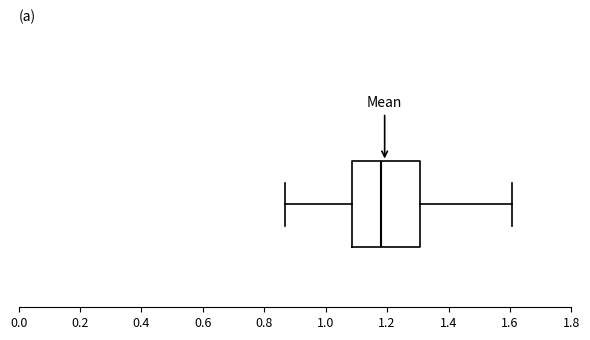

Where does the median line of the box sit on the x-axis? The values are not printed on the chart, so give them approximately, as read against the axis.

1.18